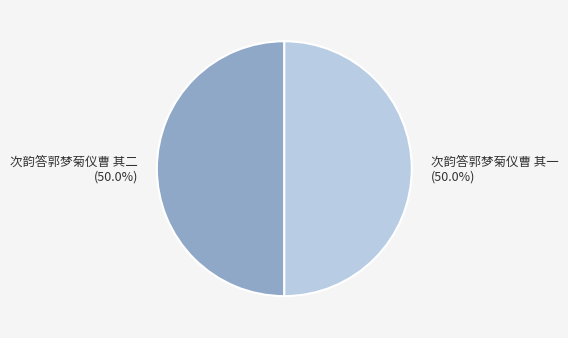

What is the ratio of the value at 次韵答郭梦菊仪曹 其二 to the value at 次韵答郭梦菊仪曹 其一?

1.0